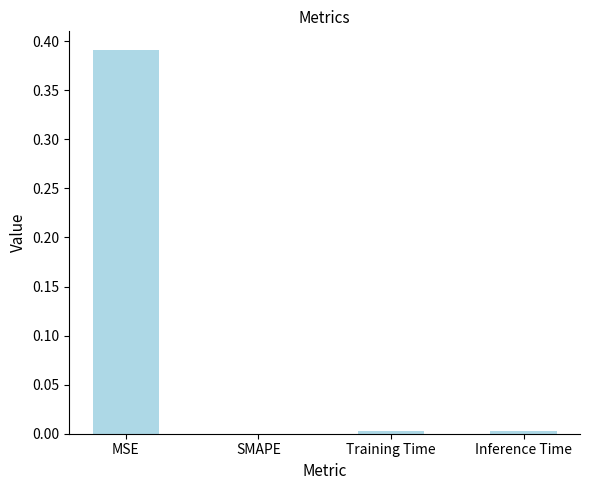

Which category has the highest value across all series?

MSE